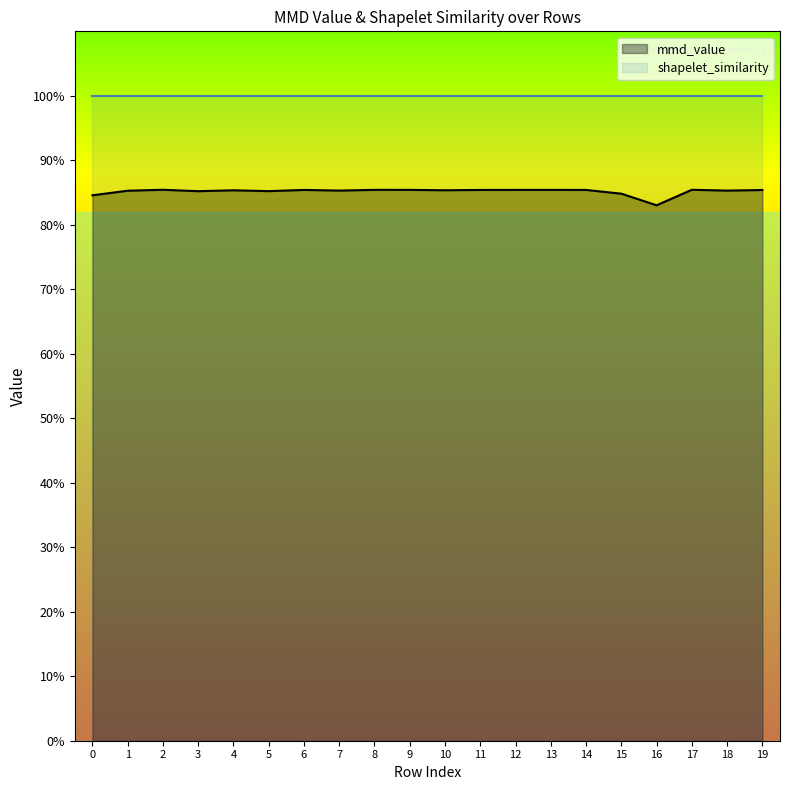

Reading left to right, transcribe all the data shown in this chart.

0=0.8	1=0.9	2=0.9	3=0.9	4=0.9	5=0.9	6=0.9	7=0.9	8=0.9	9=0.9	10=0.9	11=0.9	12=0.9	13=0.9	14=0.9	15=0.8	16=0.8	17=0.9	18=0.9	19=0.9